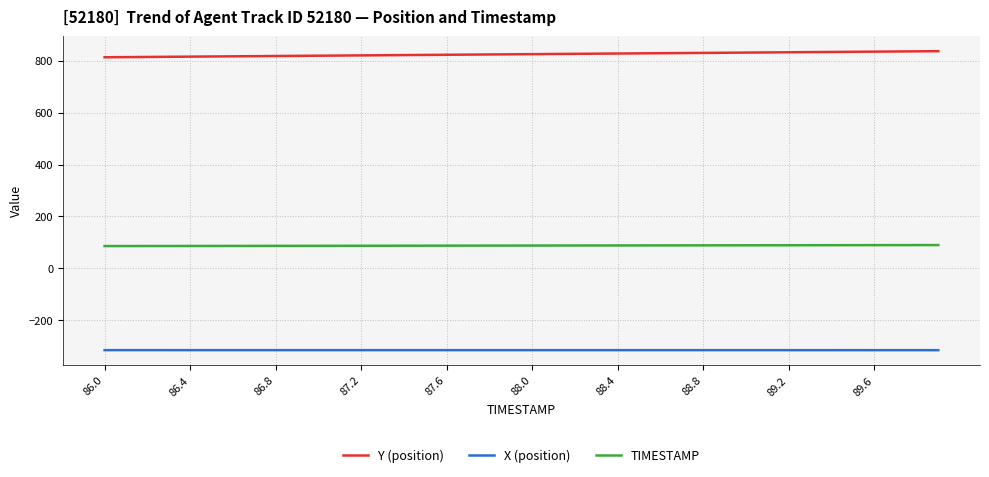

How many series are shown in this chart?

3